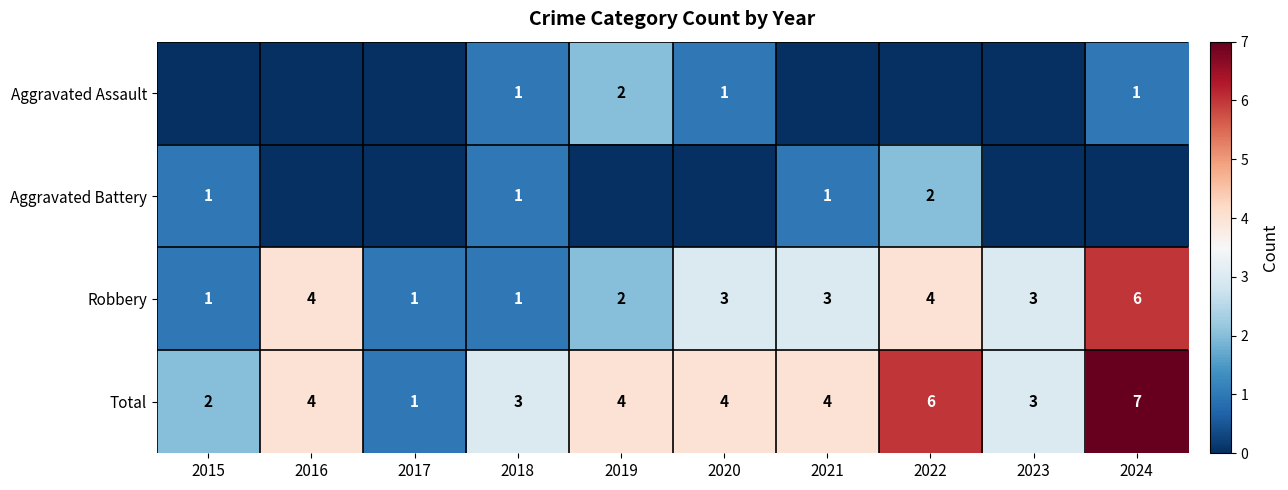

Is the value of Aggravated Battery at 2015 greater than the value of Robbery at 2020?

No